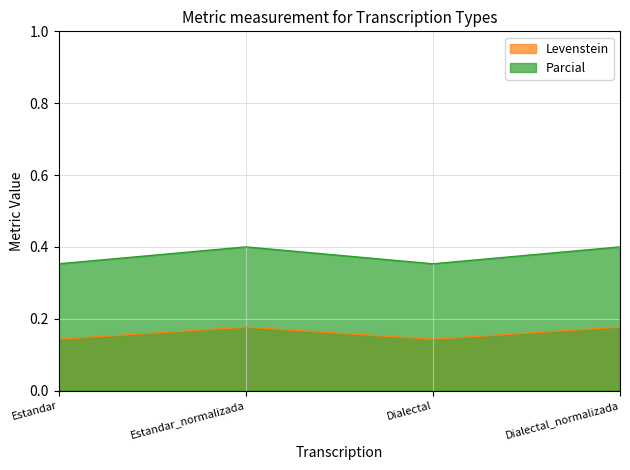

At how many categories does at least one series exceed 0?

4